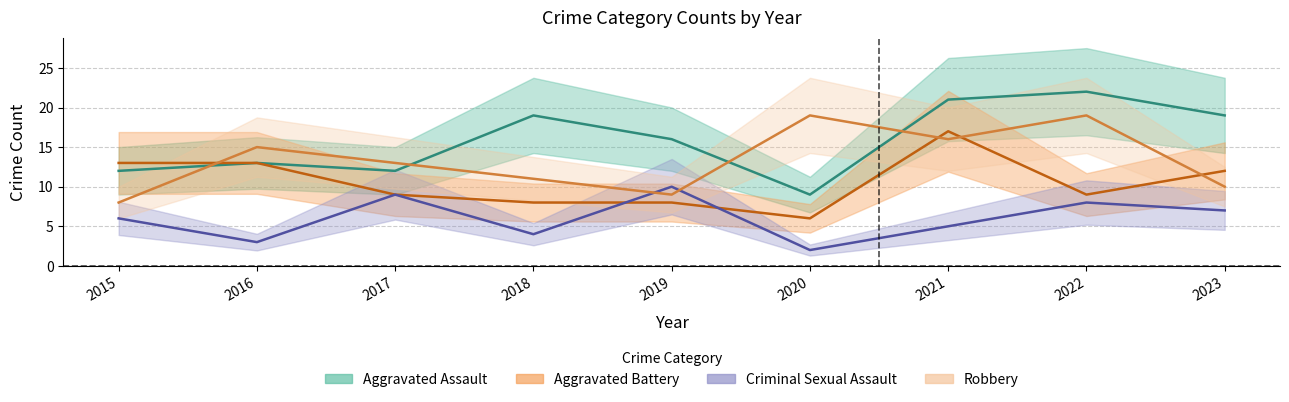

Is this an area chart (filled region under the line)?

No